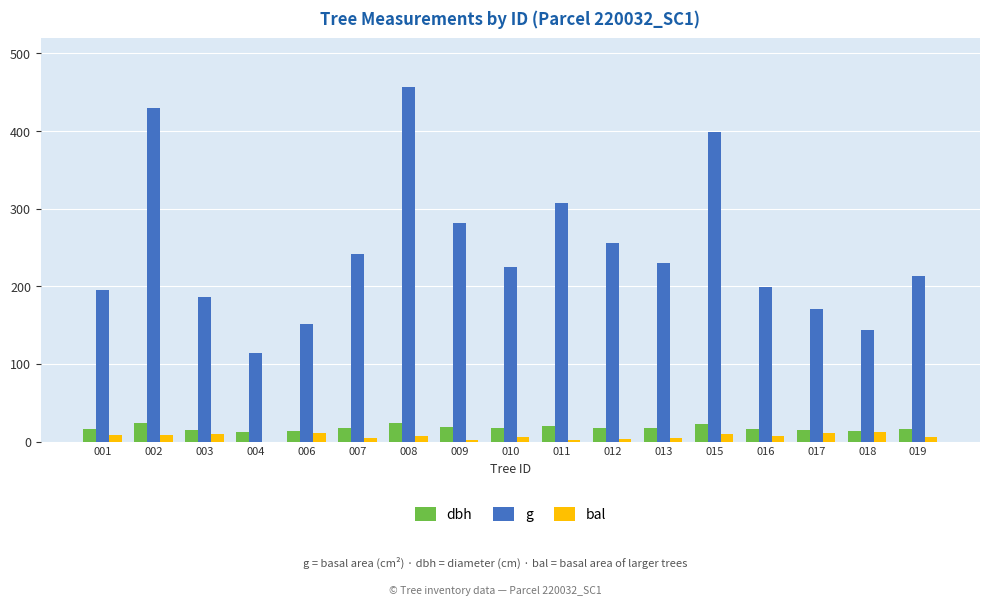

At which label does g first exceed 224?

002